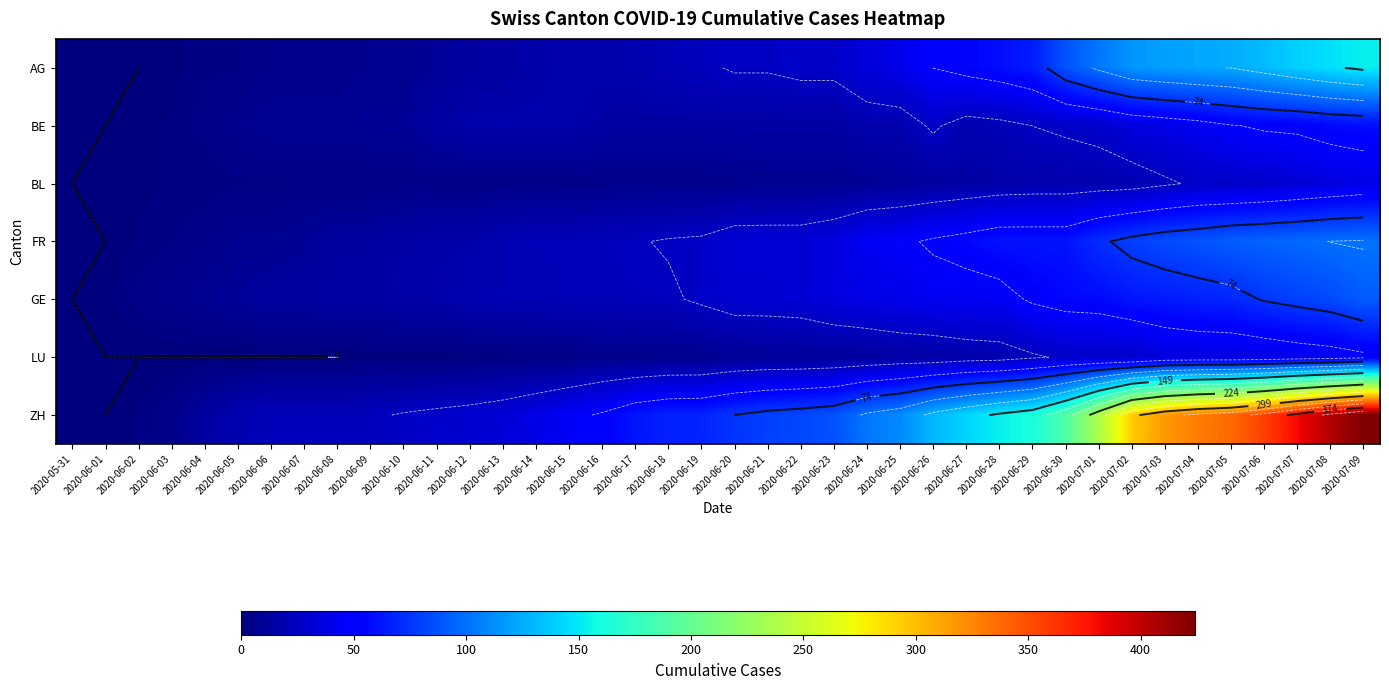

Is the value of ZH at 2020-07-07 greater than the value of FR at 2020-06-16?

Yes